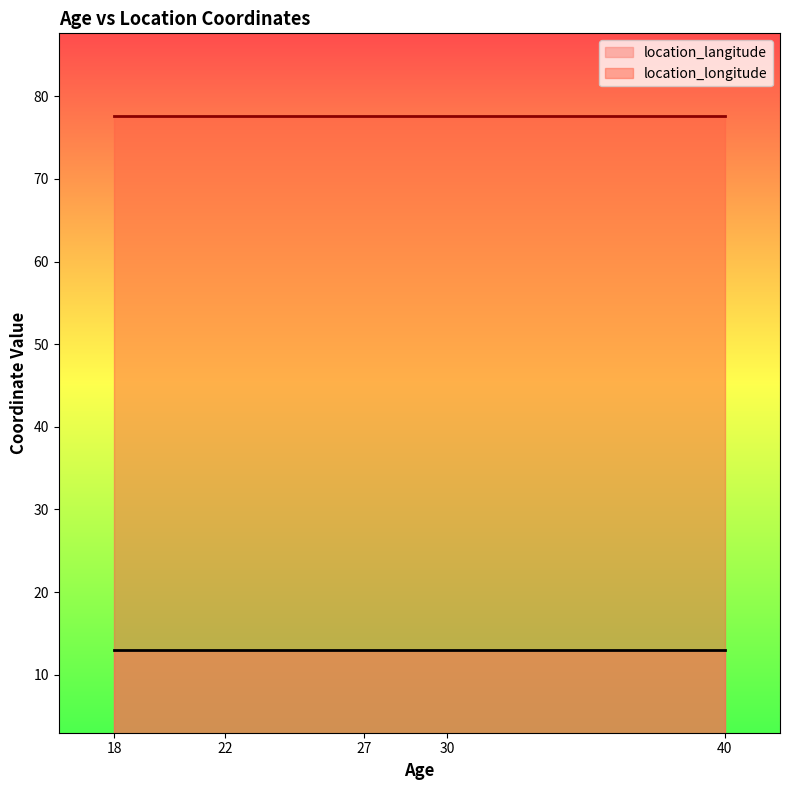

Which series changed the most between 27 and 30?

location_langitude